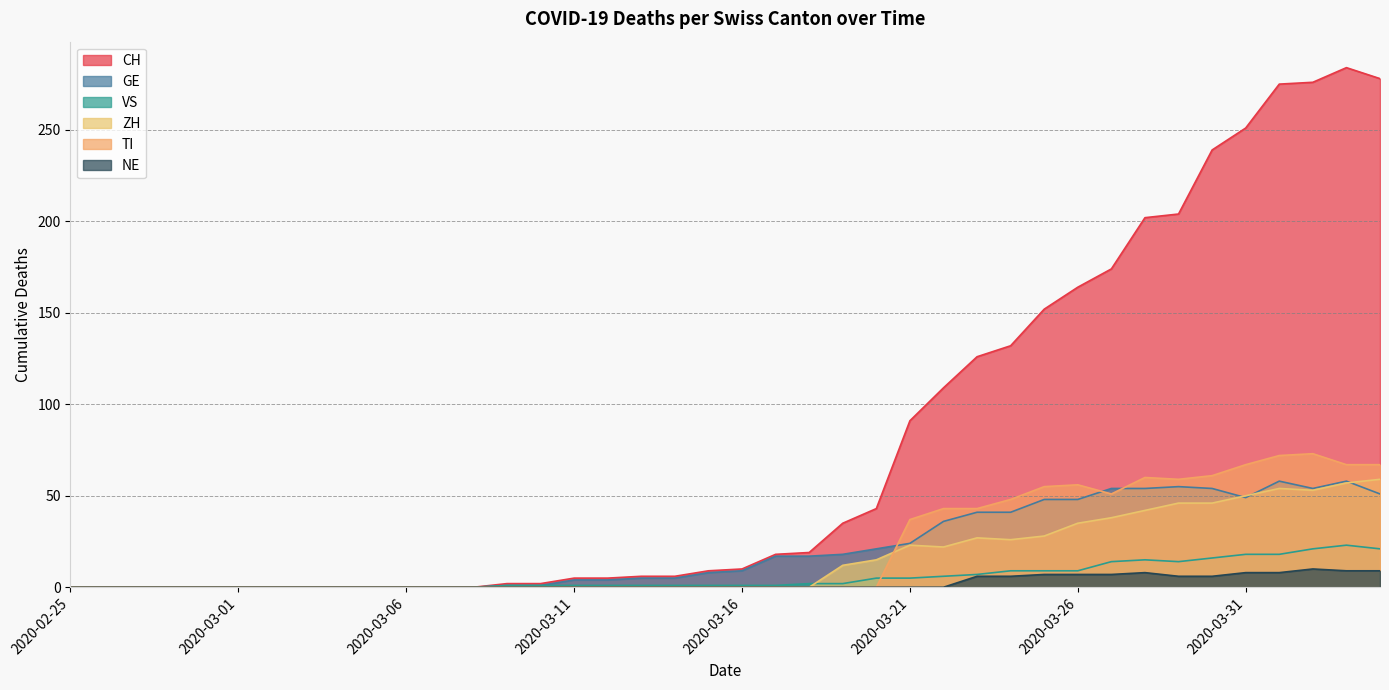

Does the chart display data point markers on the line(s)?

No